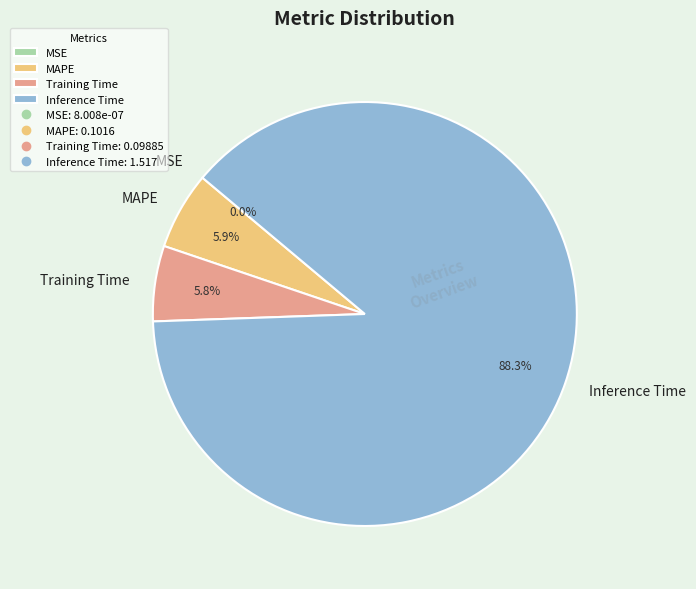

What percentage is the MAPE slice, to the nearest percent?

6%